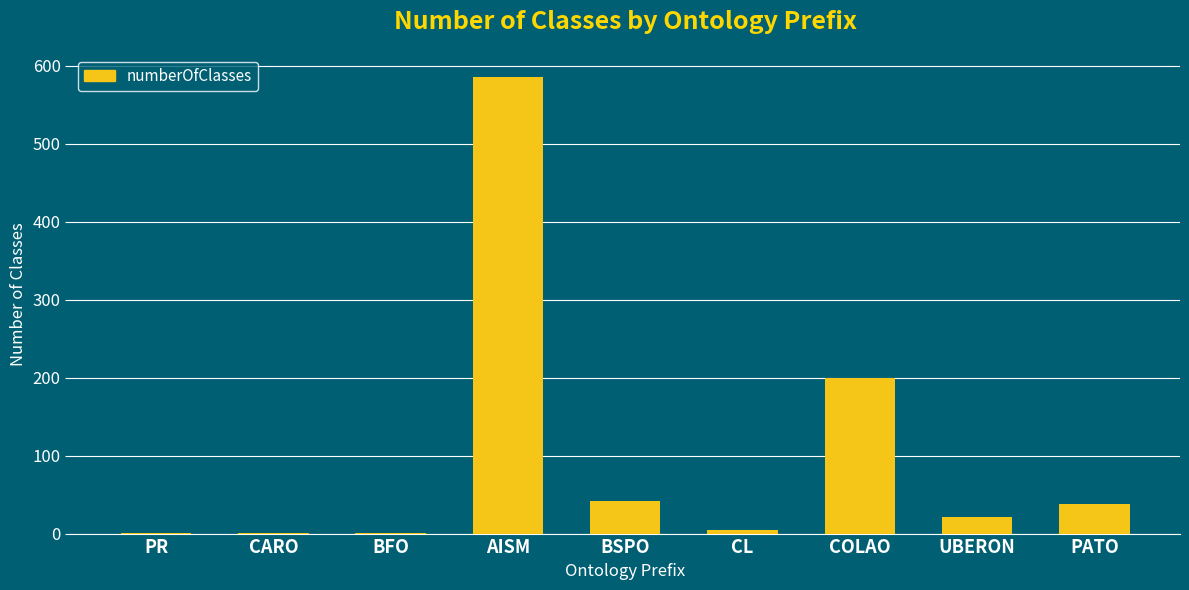

Reading left to right, list all the values displayed in this chart.

PR=1	CARO=1	BFO=1	AISM=586	BSPO=42	CL=4	COLAO=199	UBERON=21	PATO=38